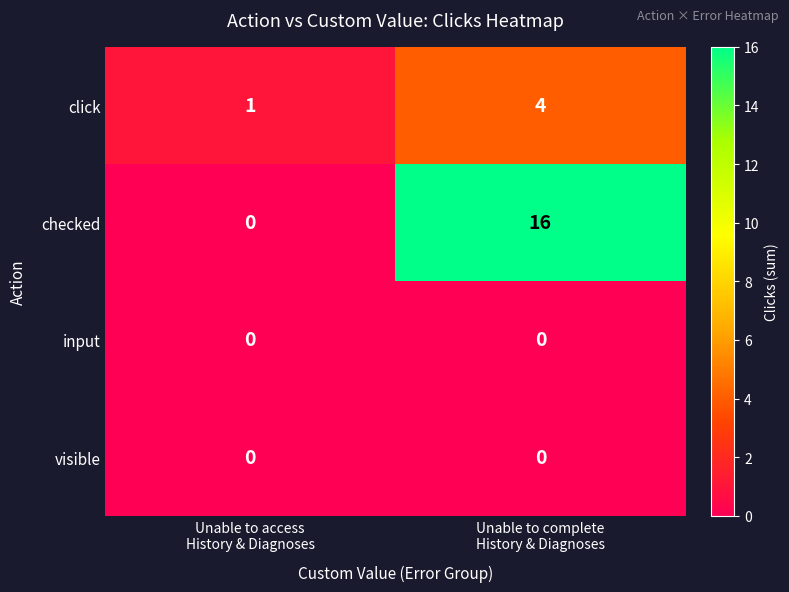

What is the total value across all series at Unable to complete
History & Diagnoses?

20